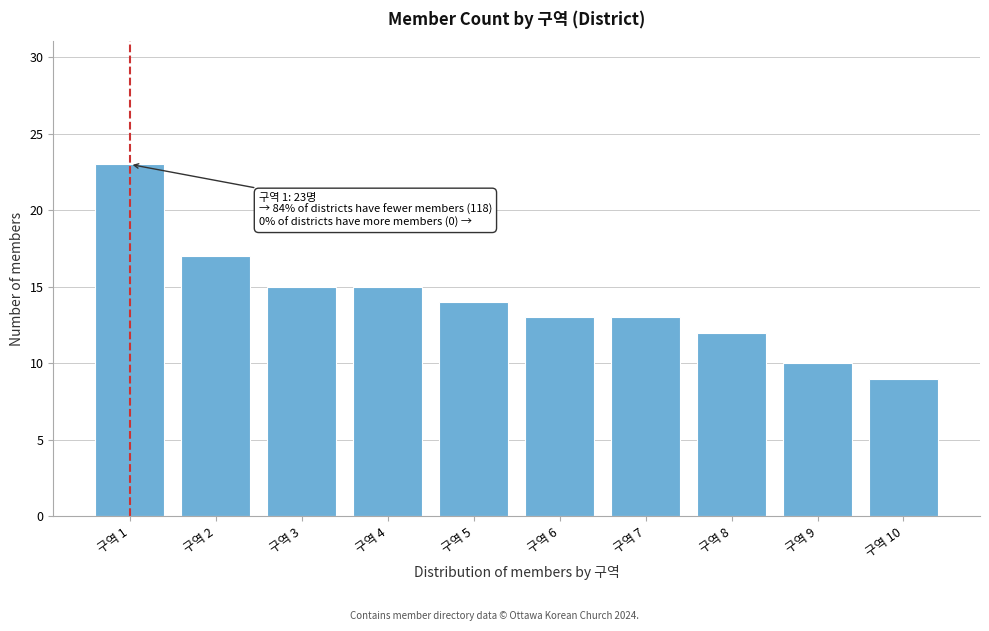

Reading right to left, extract all data points from this chart.

9	10	12	13	13	14	15	15	17	23